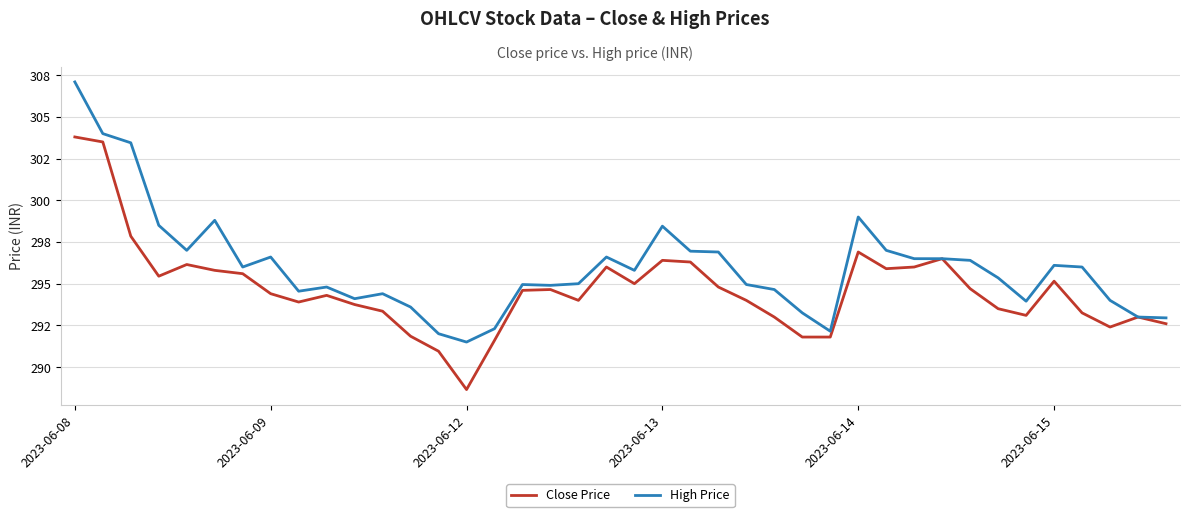

What is the sum of all Close Price values?

11786.2